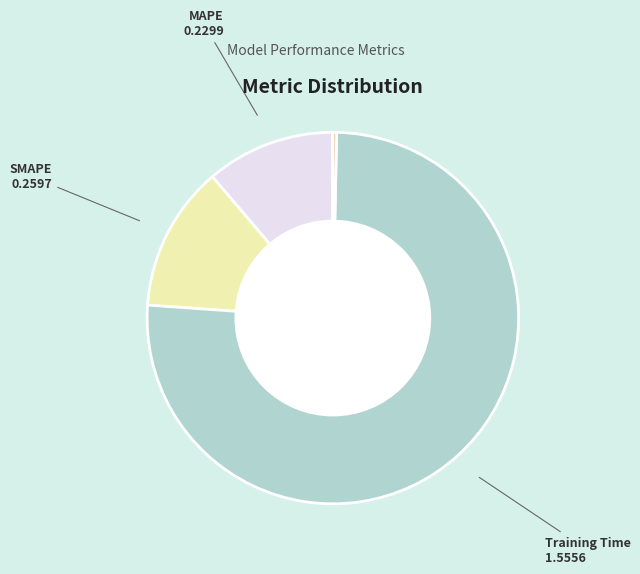

Is Training Time the majority of the pie?

Yes